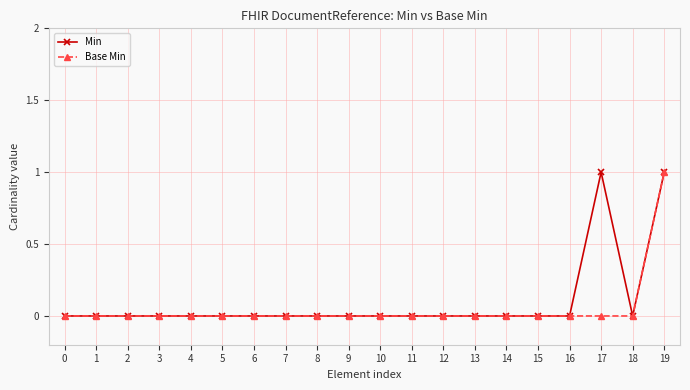

Which category has the highest value in the Base Min series?

19